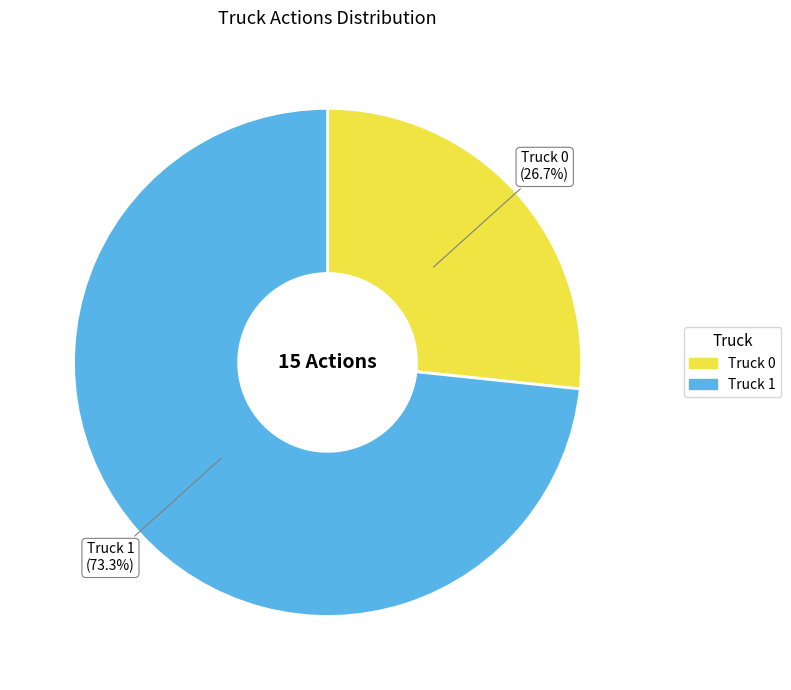

How many slices are in this pie chart?

2